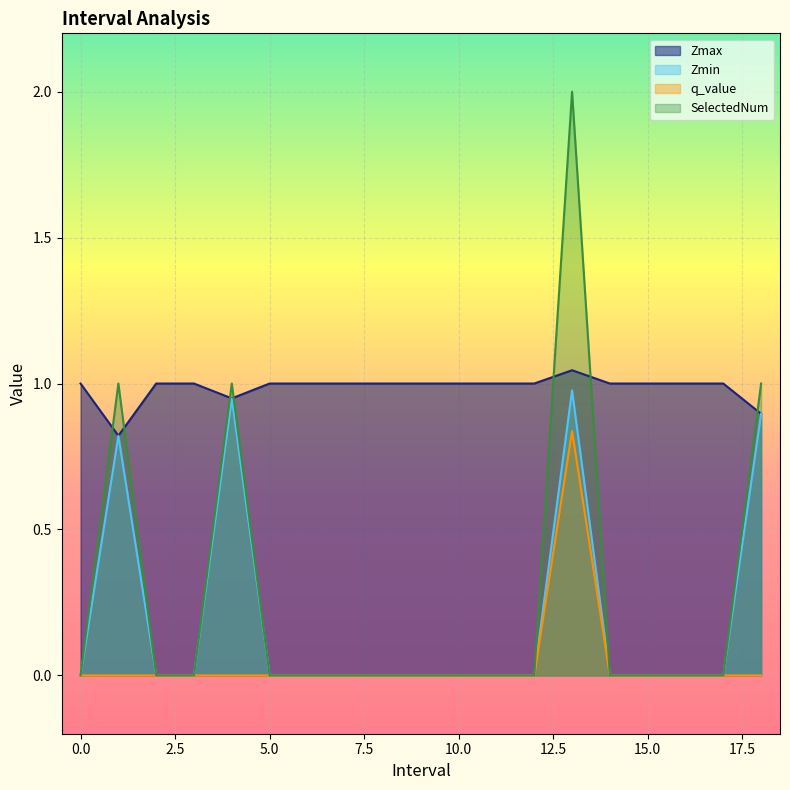

What is the difference between the second highest and minimum values in the SelectedNum series?

1.0